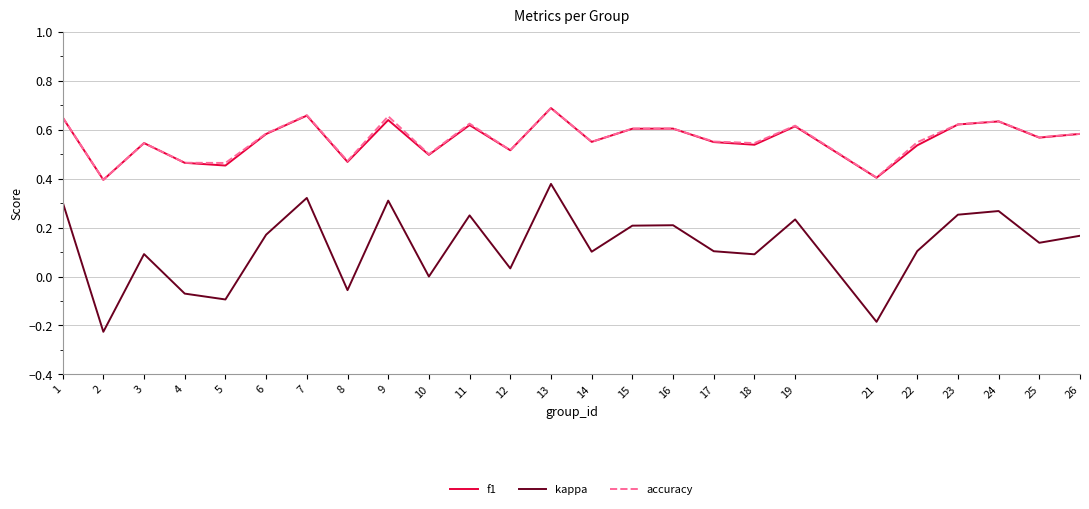

Is the value of kappa at 10 greater than the value of f1 at 7?

No